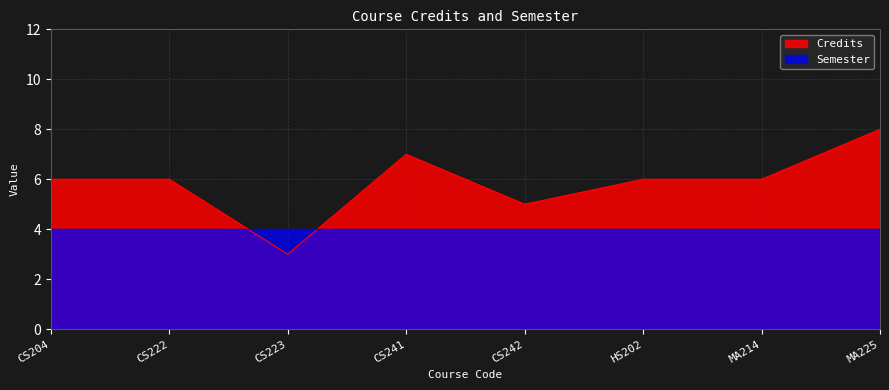

How many values are between 6 and 7?

5